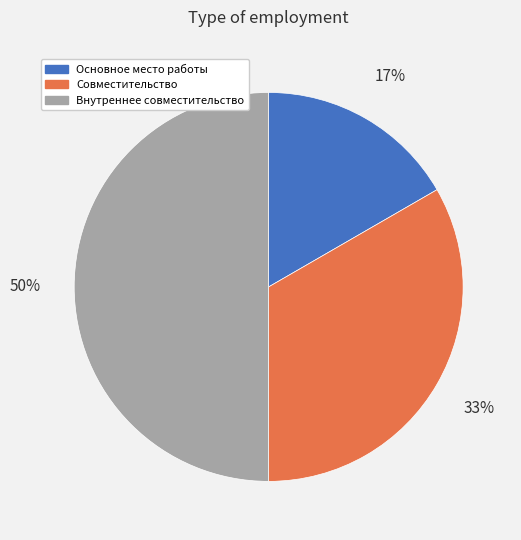

What is the ratio of the value at Основное место работы to the value at Совместительство?

0.5